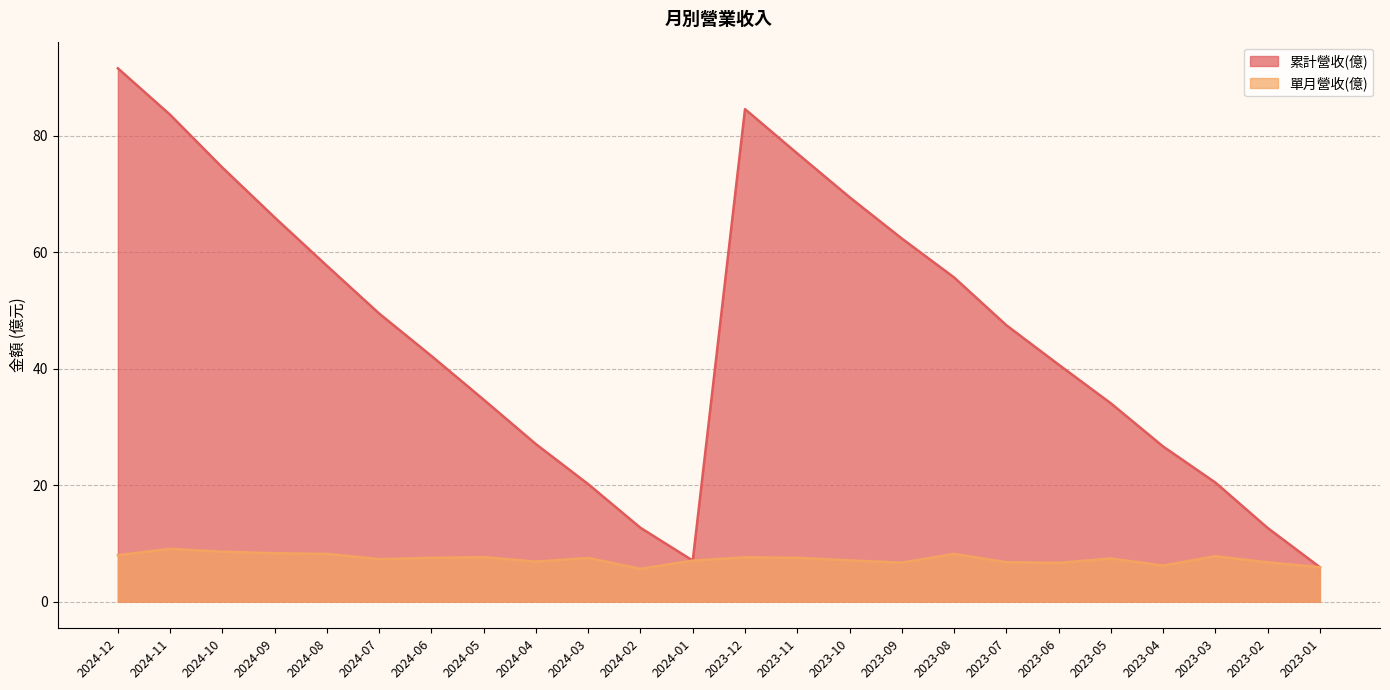

What is the sum of the 累計營收(億) values at 2023-02 and 2023-04?

39.3